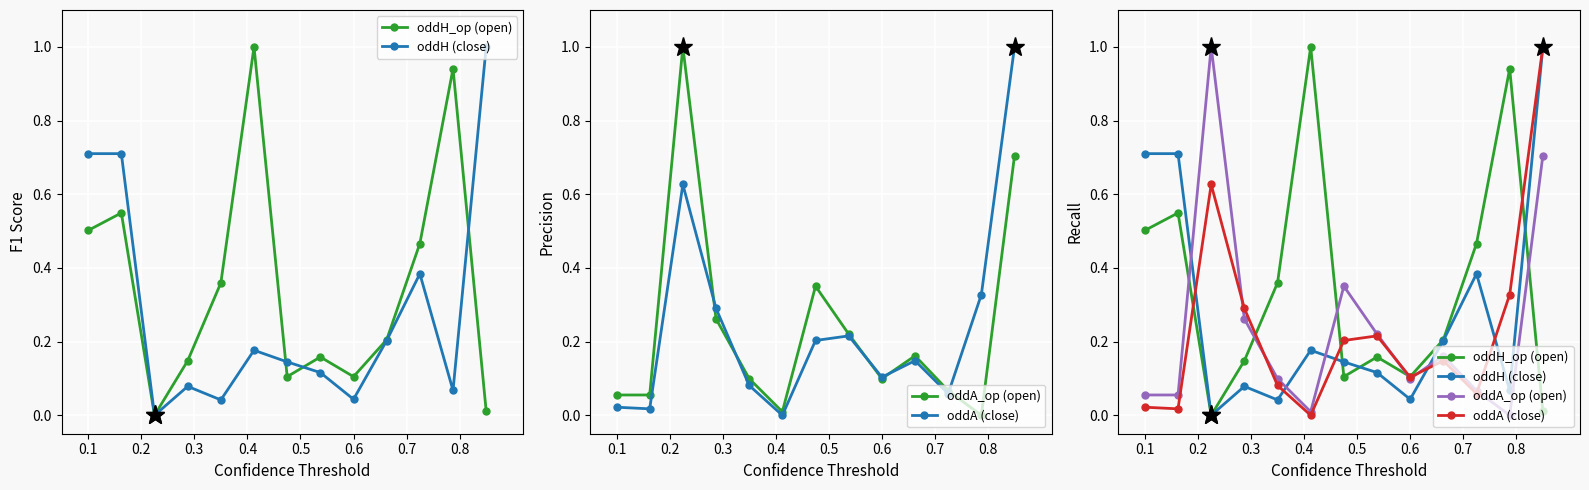

What is the average value of the oddA (close) series?

0.2